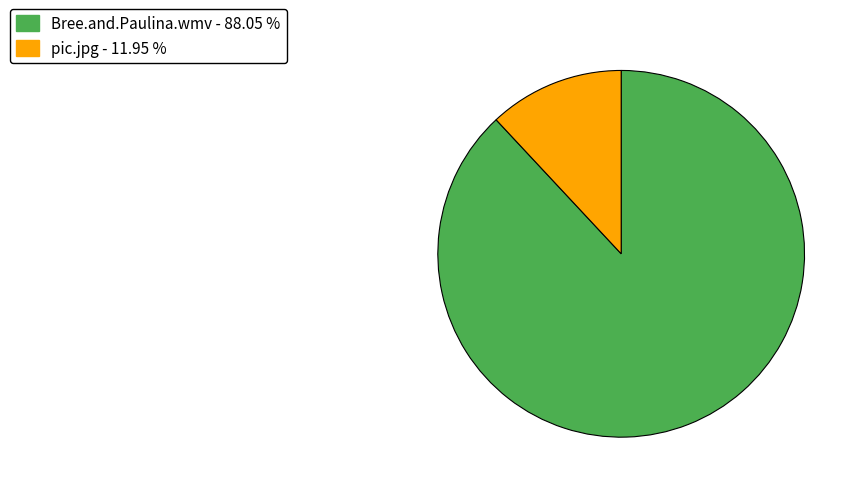

Count the number of slices in the pie.

2